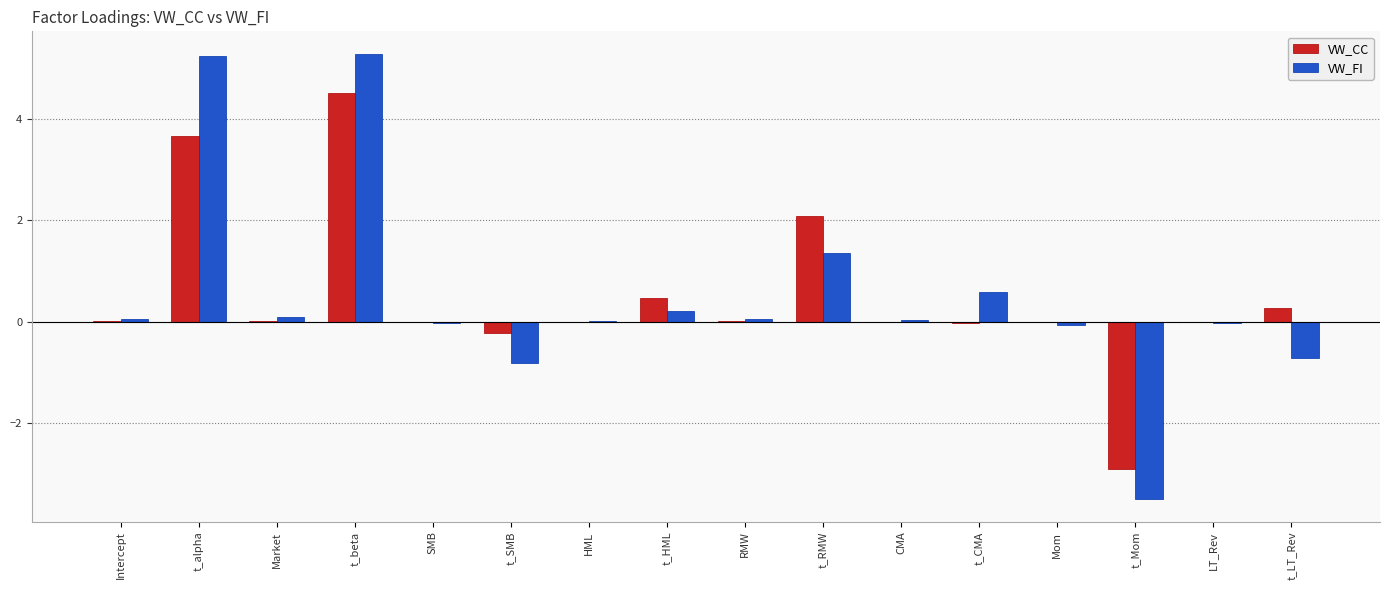

How many distinct data groups are displayed?

2